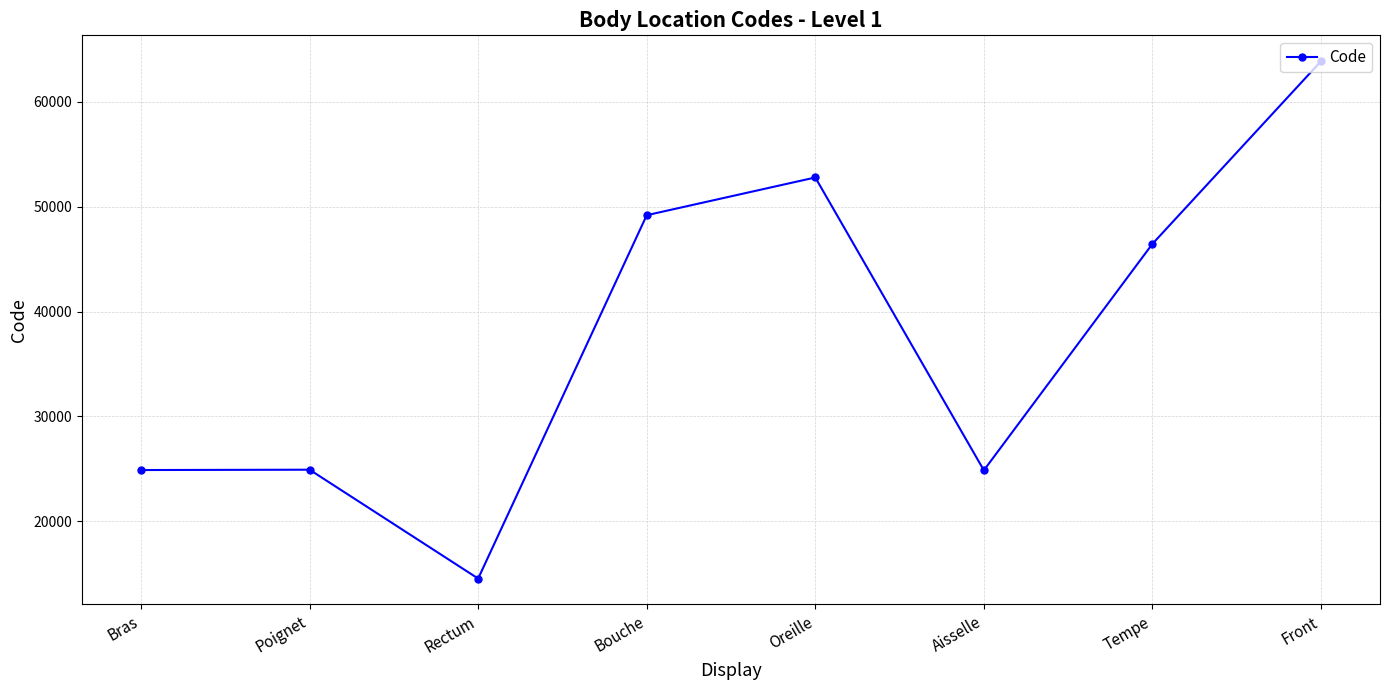

How many interior local valleys (lower than both neighbors) does the data have?

2